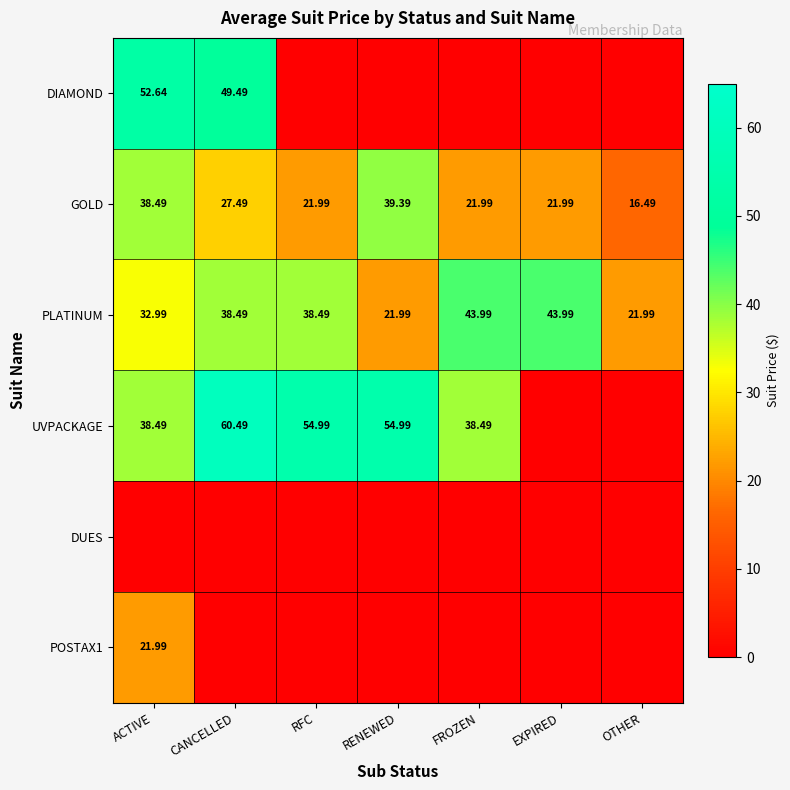

At which label does PLATINUM first exceed 38?

CANCELLED